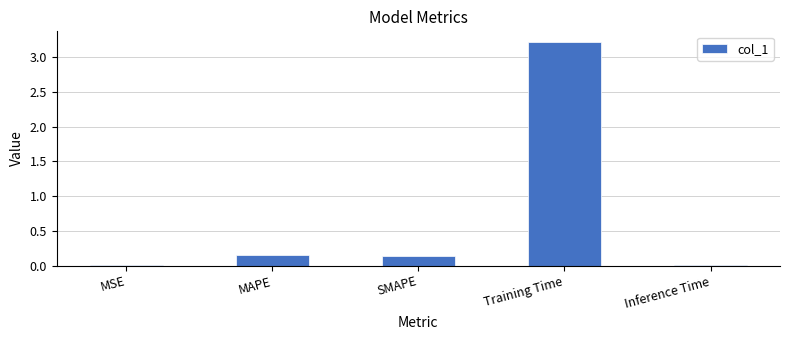

Which label corresponds to the largest value in the chart?

Training Time